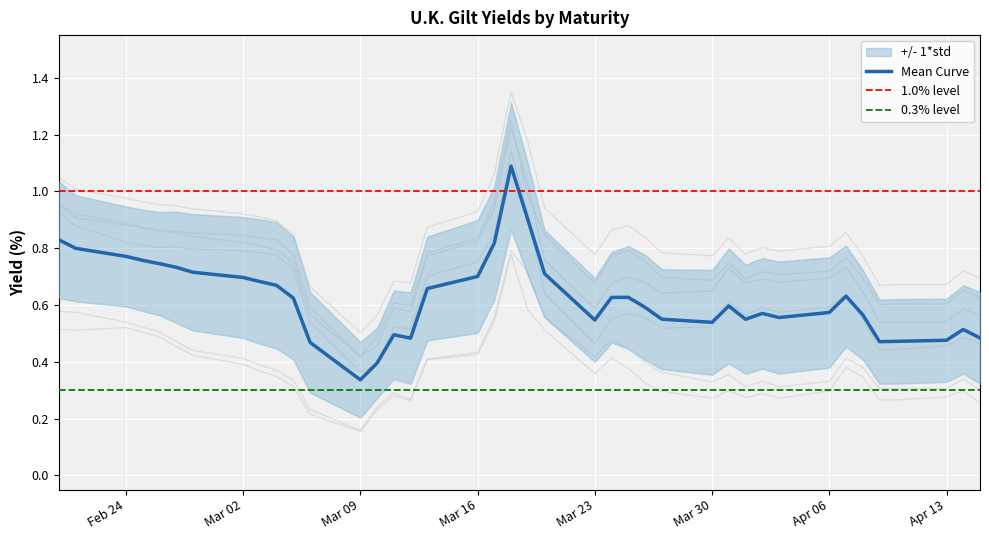

True or false: Mean Curve has a value of 0.7 at Apr 13.

False